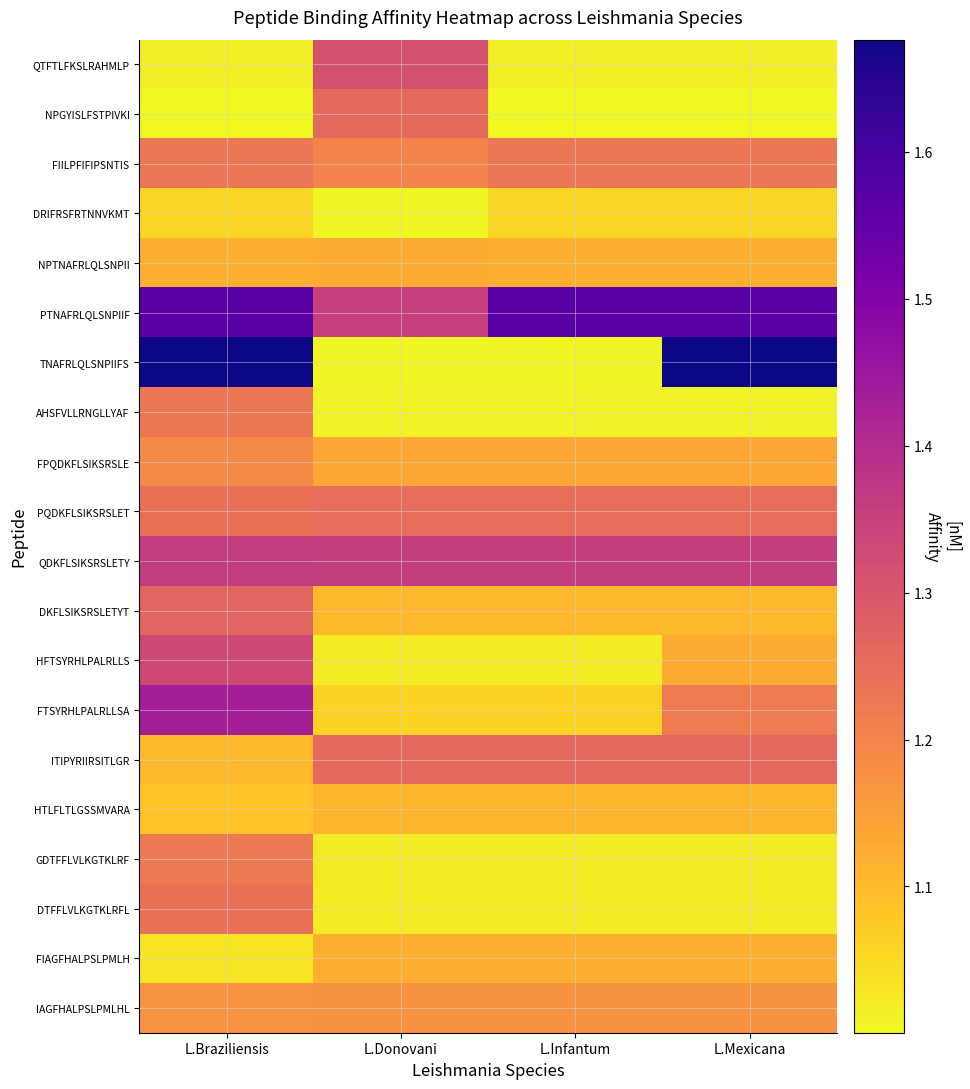

How many series are shown in this chart?

20